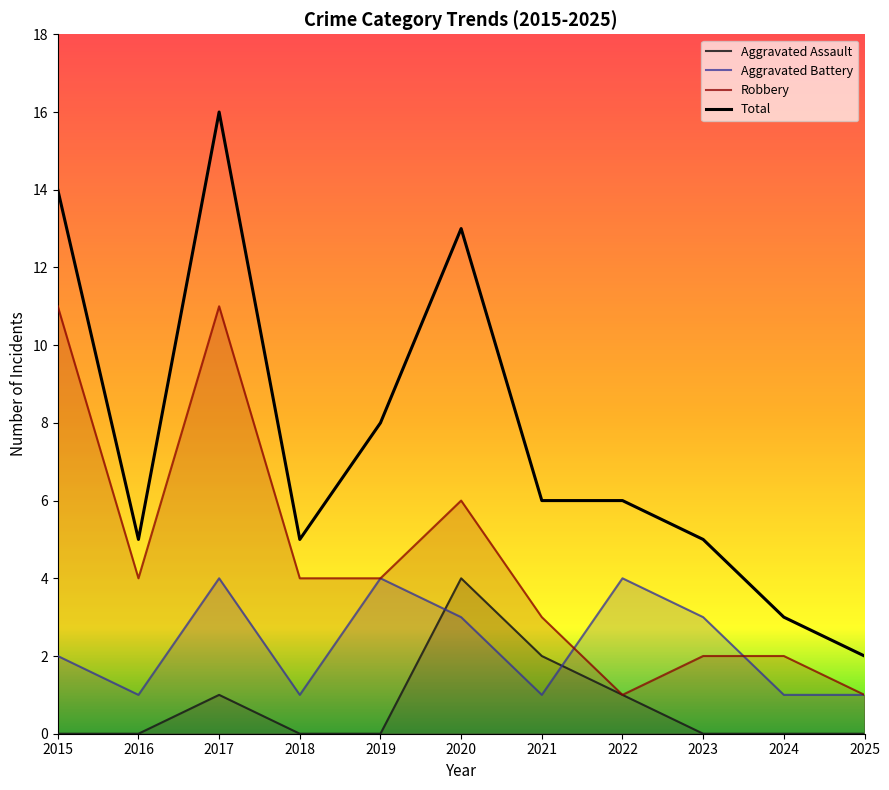

Reading left to right, what are all the values shown in this chart?

Aggravated Assault: 0	0	1	0	0	4	2	1	0	0	0
Aggravated Battery: 2	1	4	1	4	3	1	4	3	1	1
Robbery: 11	4	11	4	4	6	3	1	2	2	1
Total: 14	5	16	5	8	13	6	6	5	3	2